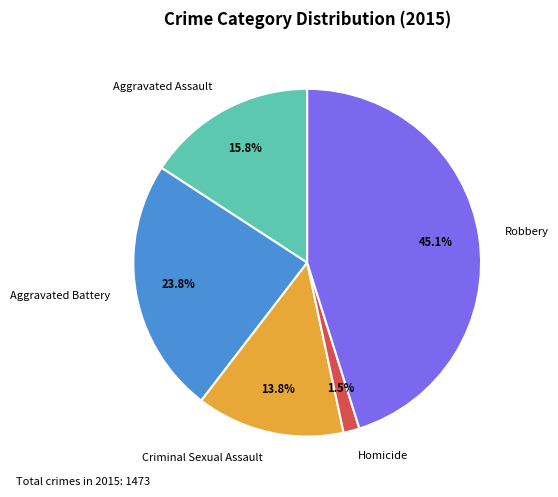

What percentage do Aggravated Battery and Aggravated Assault together represent?

39.6%